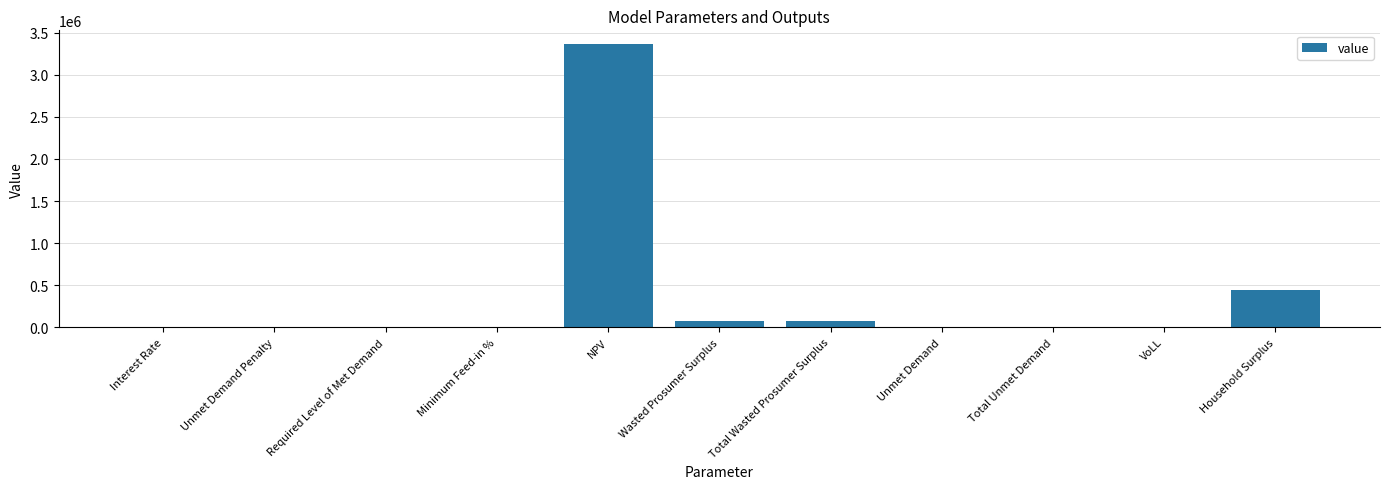

The chart shows a value of 76253.8 at Total Wasted Prosumer Surplus. True or false?

True